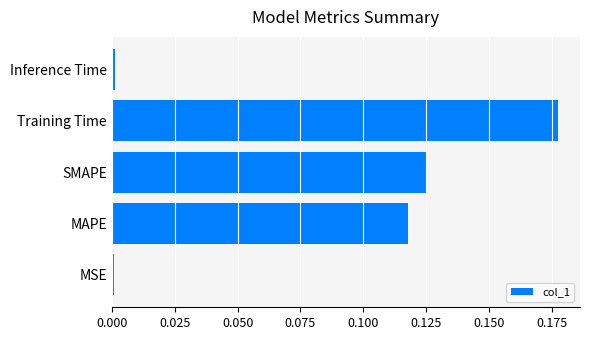

Which has a higher value, Inference Time or SMAPE?

SMAPE